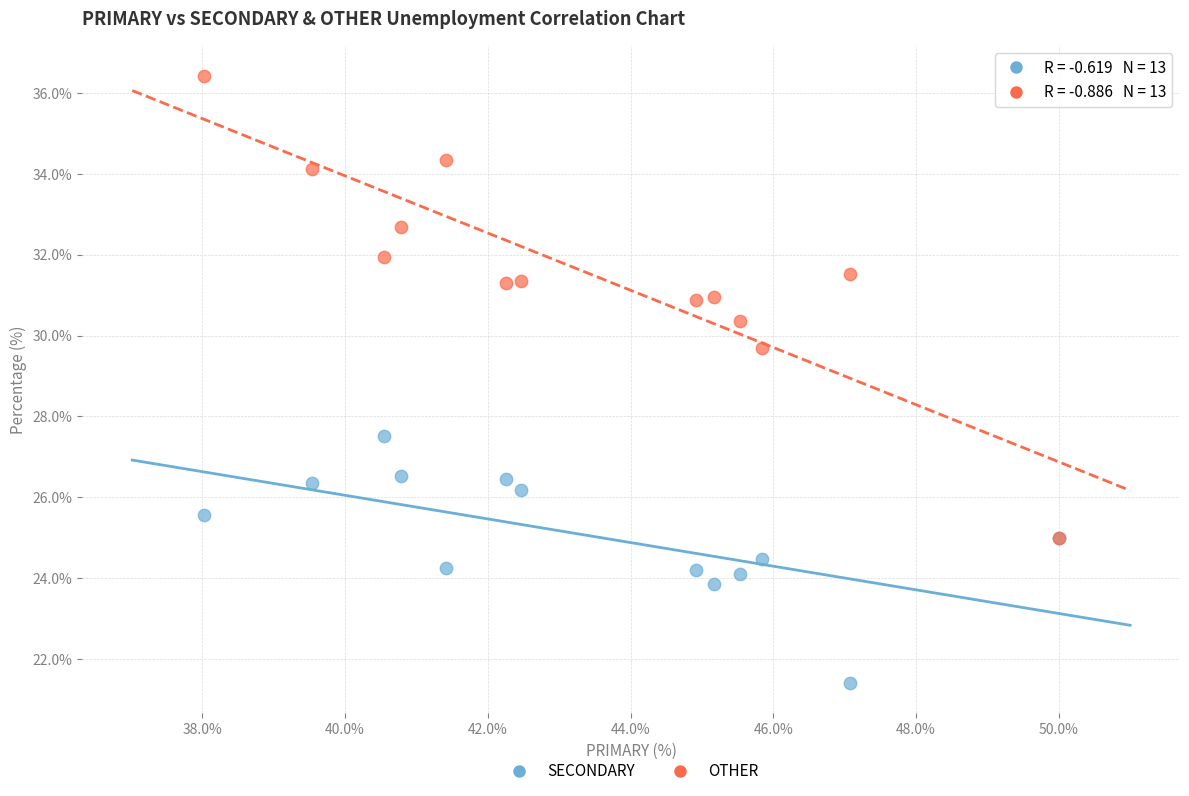

What are all the series names shown in the legend?

SECONDARY, OTHER